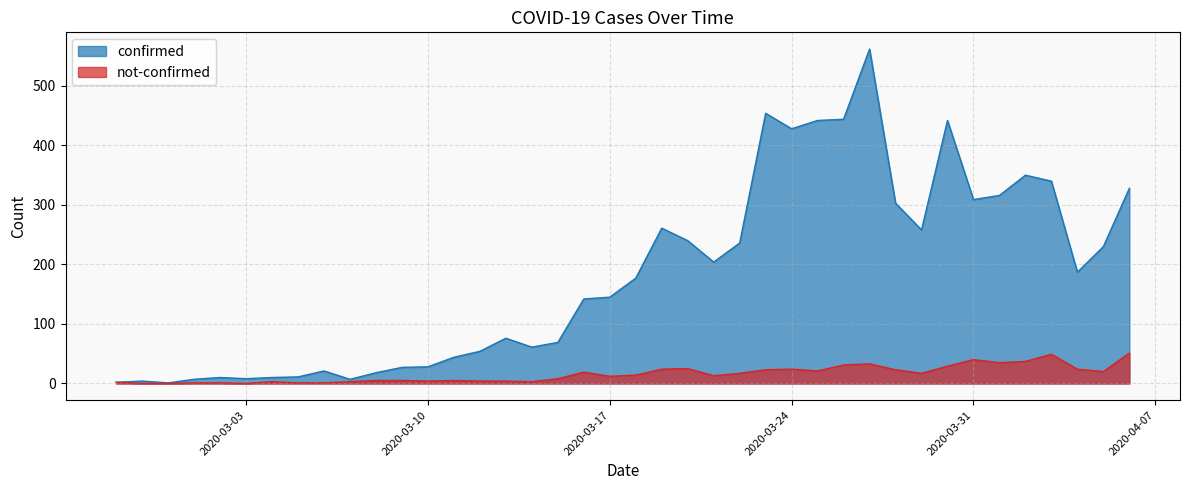

List the series in order of their peak value, lowest first.

not-confirmed, confirmed